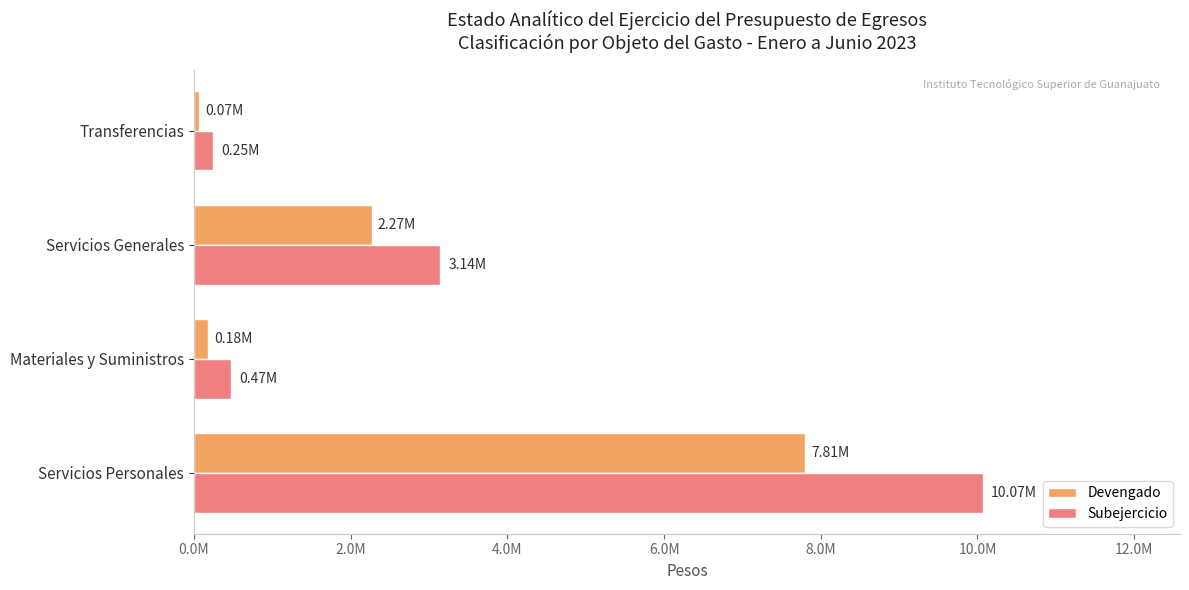

What are all the series names shown in the legend?

Devengado, Subejercicio